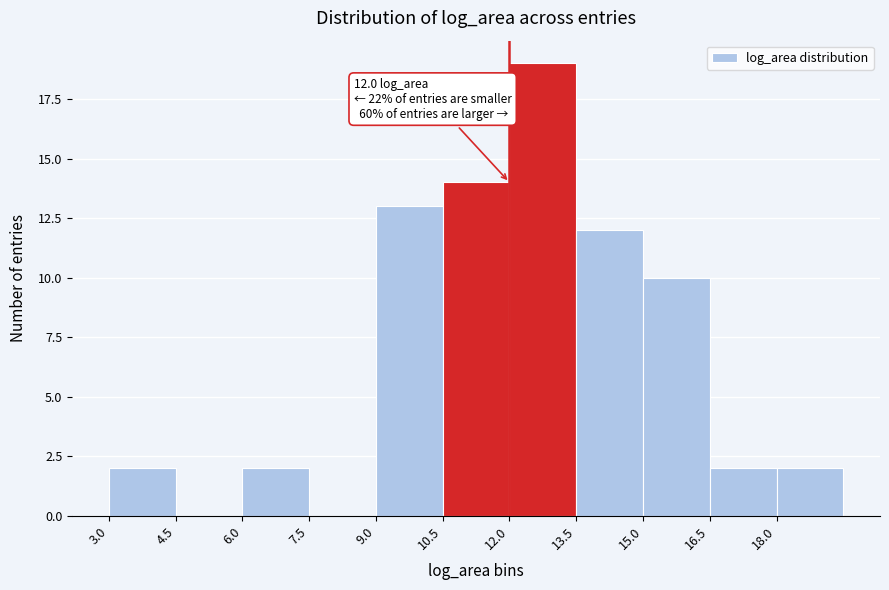

Which range on the x-axis has the tallest bar?

12.0 to 13.5